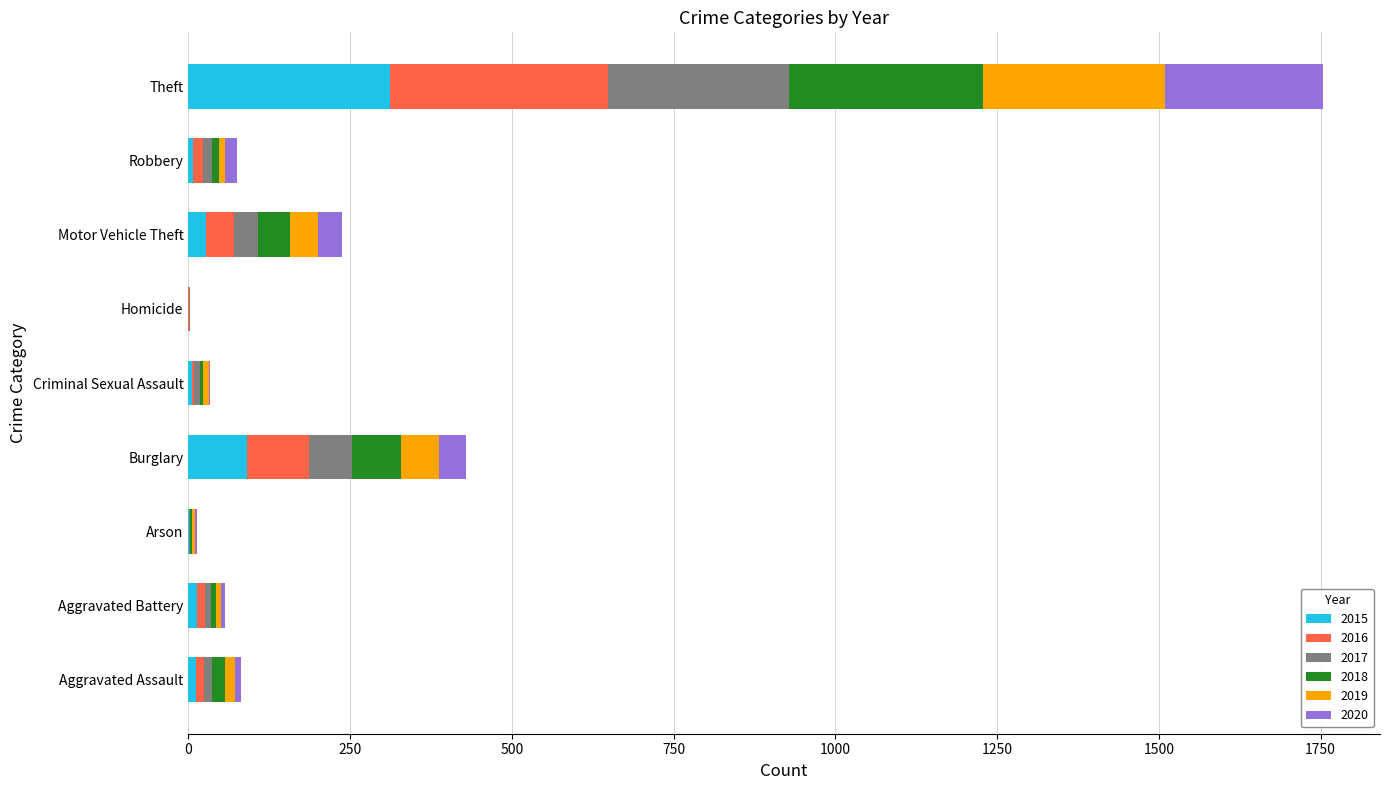

At which category is the sum across all series the highest?

Theft